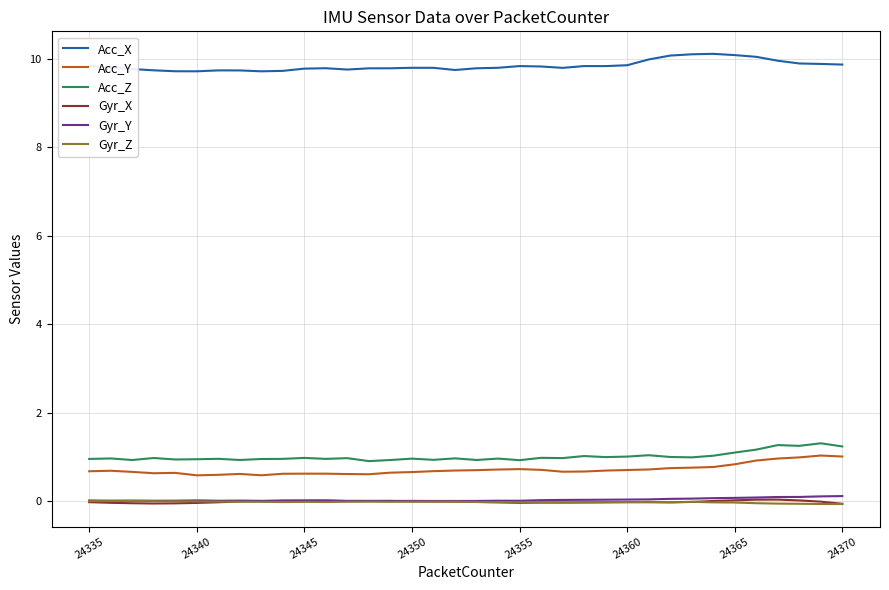

What is the minimum value shown in the chart?

-0.1